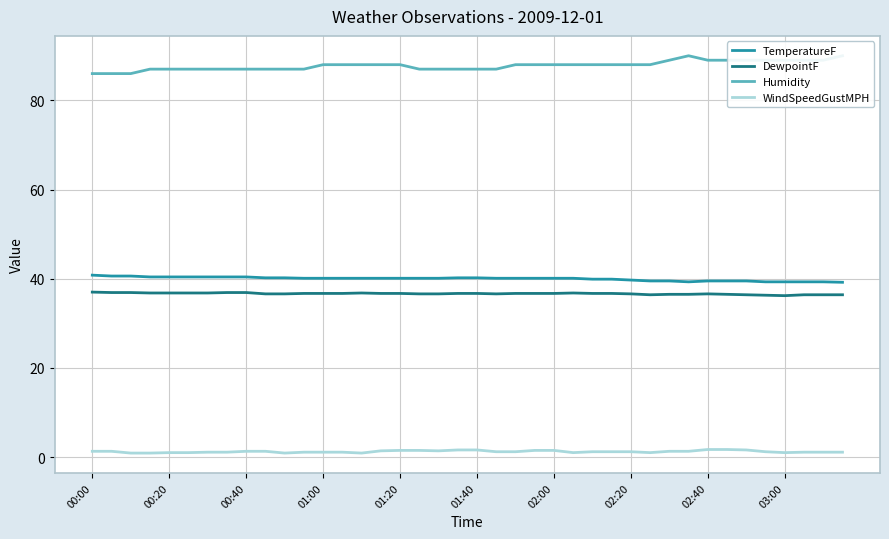

True or false: DewpointF and WindSpeedGustMPH intersect in this chart.

False